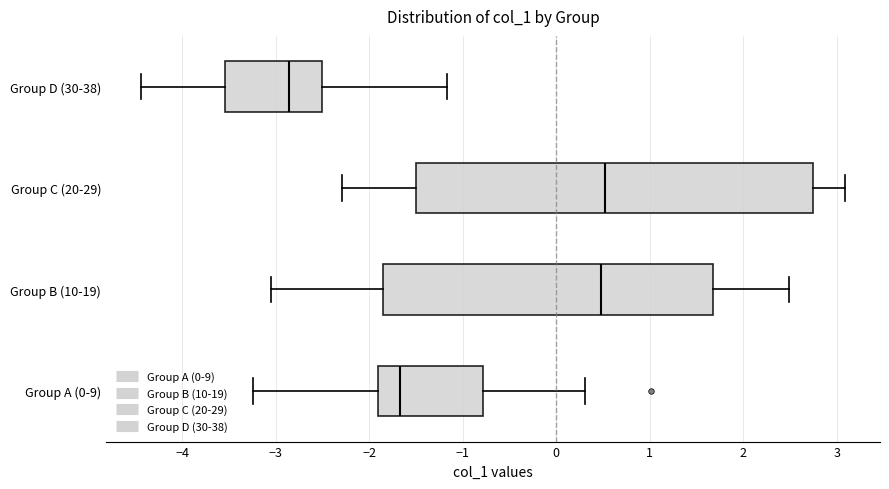

Which box has the furthest to the left median line?

Group D (30-38)